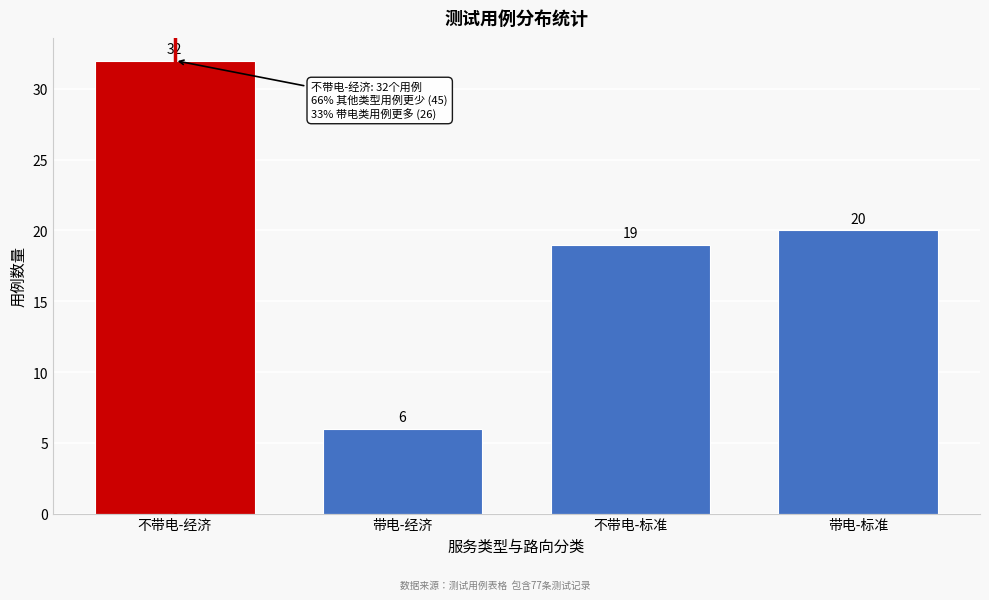

Reading left to right, list all the values displayed in this chart.

32	6	19	20